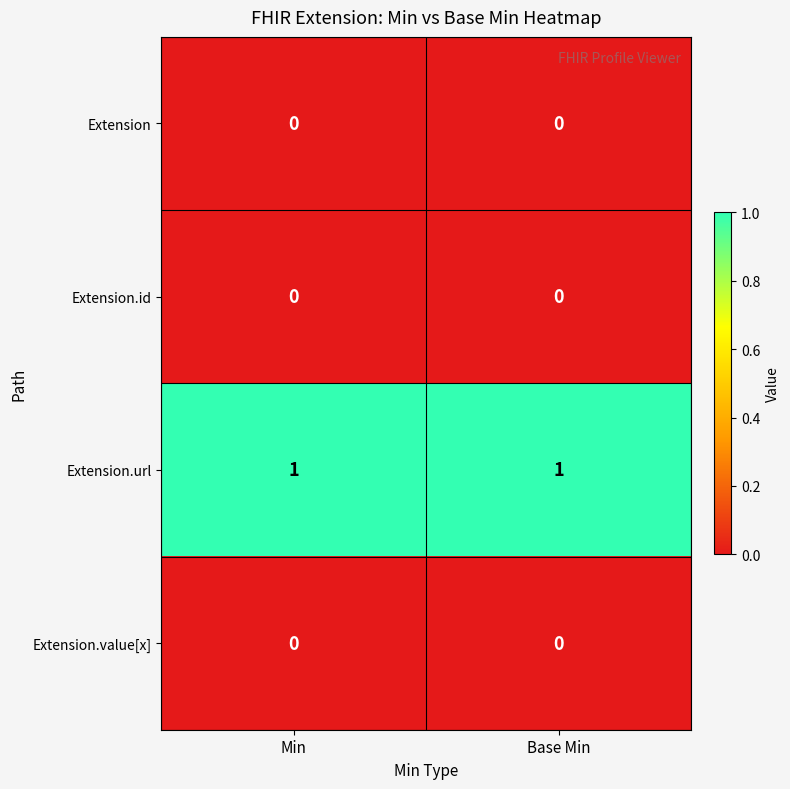

Is it true that Extension.value[x] equals 0 at Base Min?

True